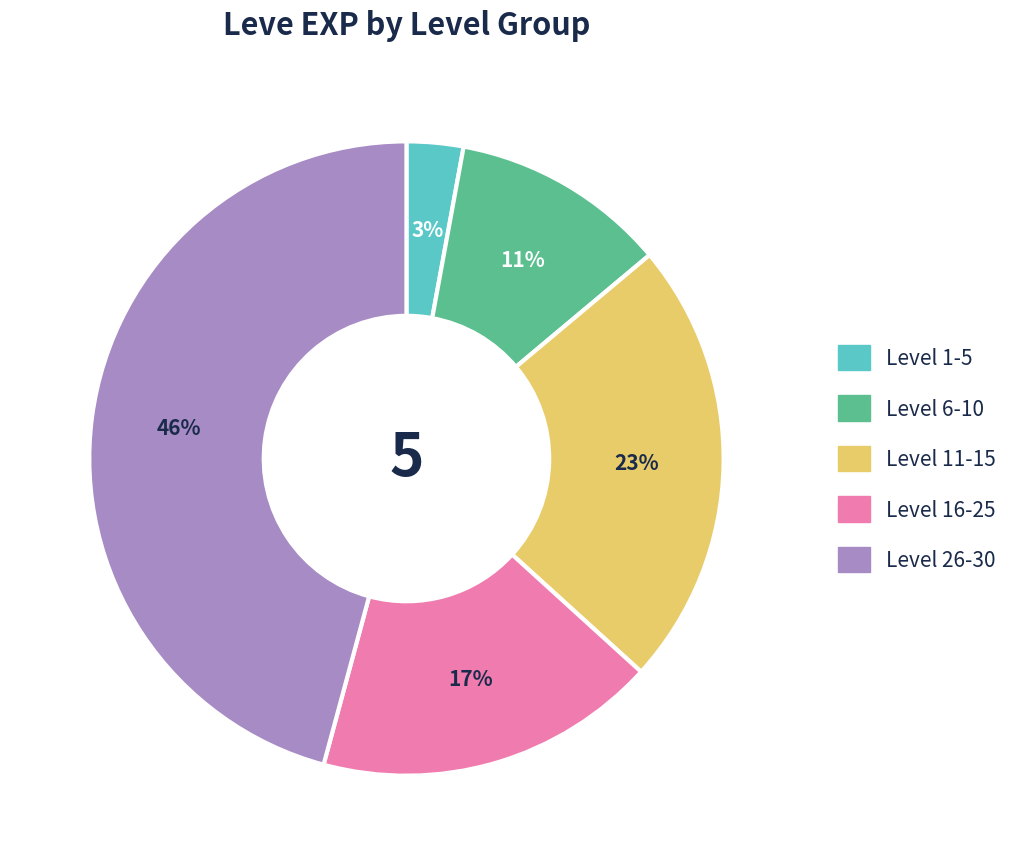

To the nearest percent, what is the average slice percentage?

20%